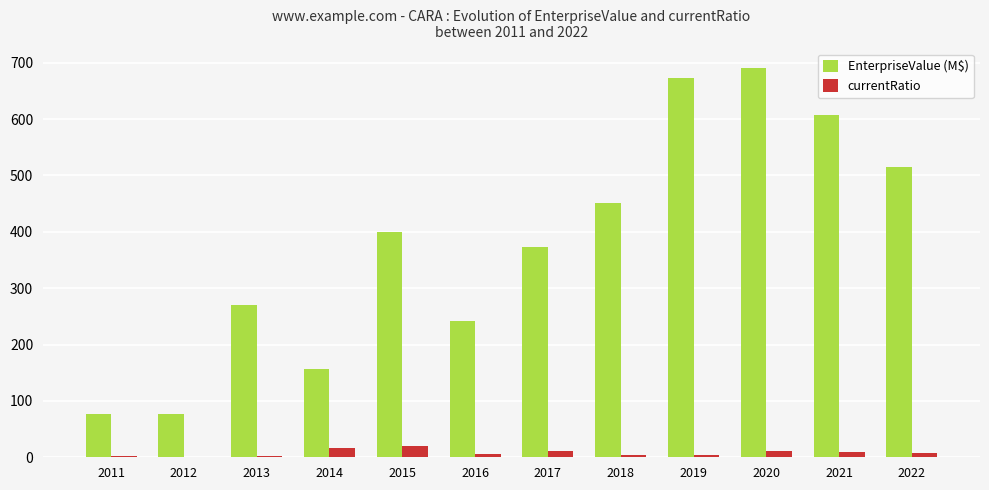

How many series are shown in this chart?

2